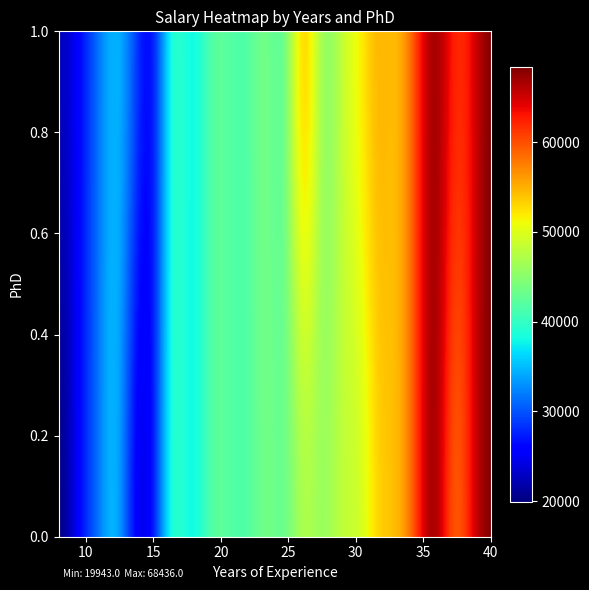

How many values in 34 are above zero?

1